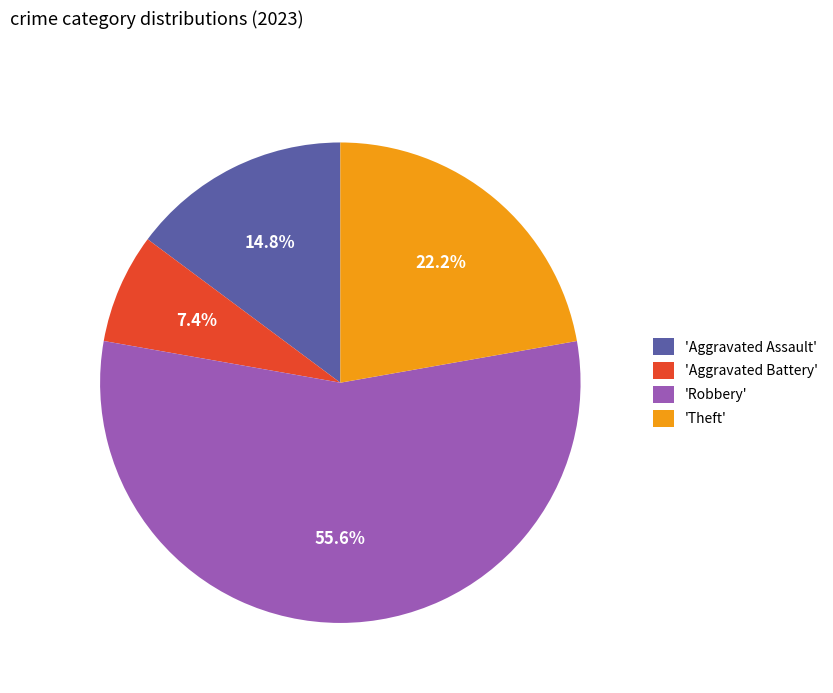

Approximately how many times larger is the value at 'Theft' compared to 'Robbery'?

0.4